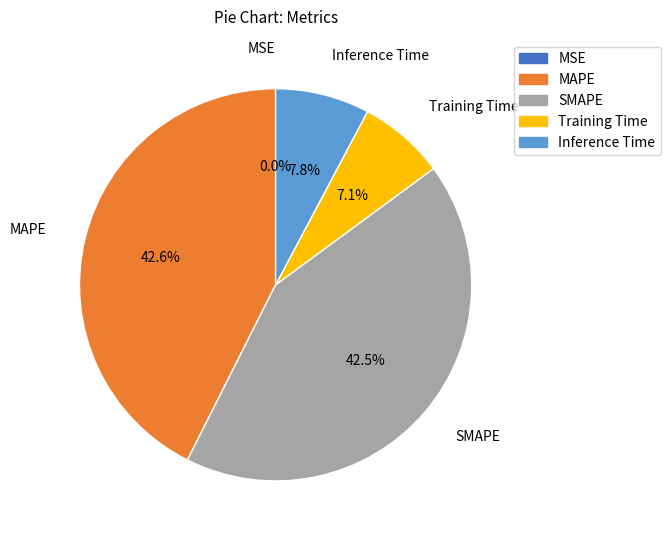

Does Training Time account for over 50% of the chart?

No